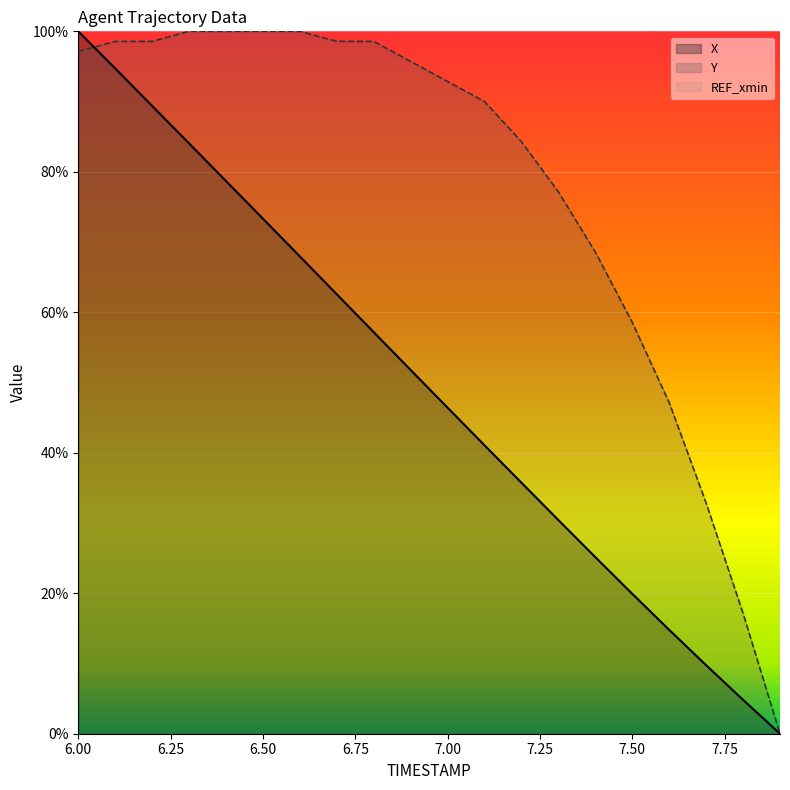

List the series in order of their overall mean, lowest first.

X, Y